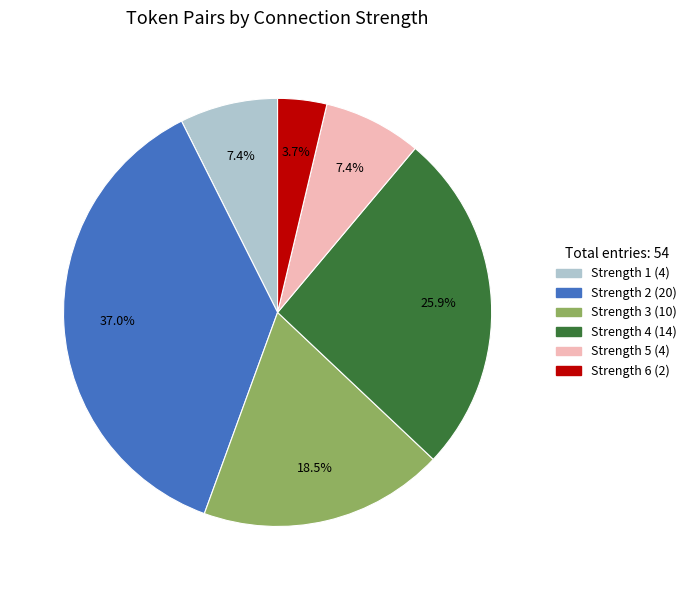

Is there any slice that represents more than half of the pie?

No